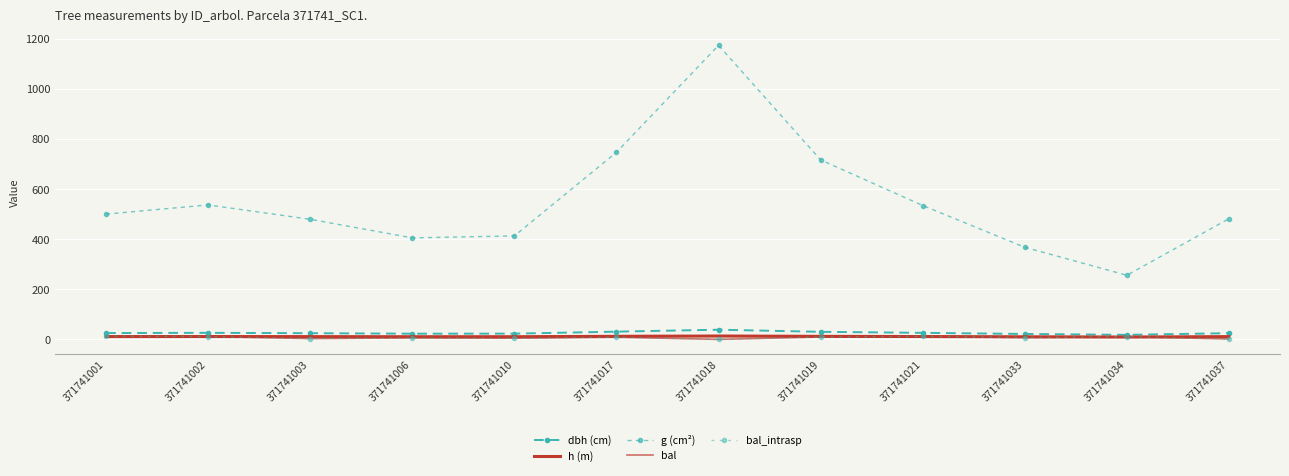

What is the total value across all series at 371741003?

521.6